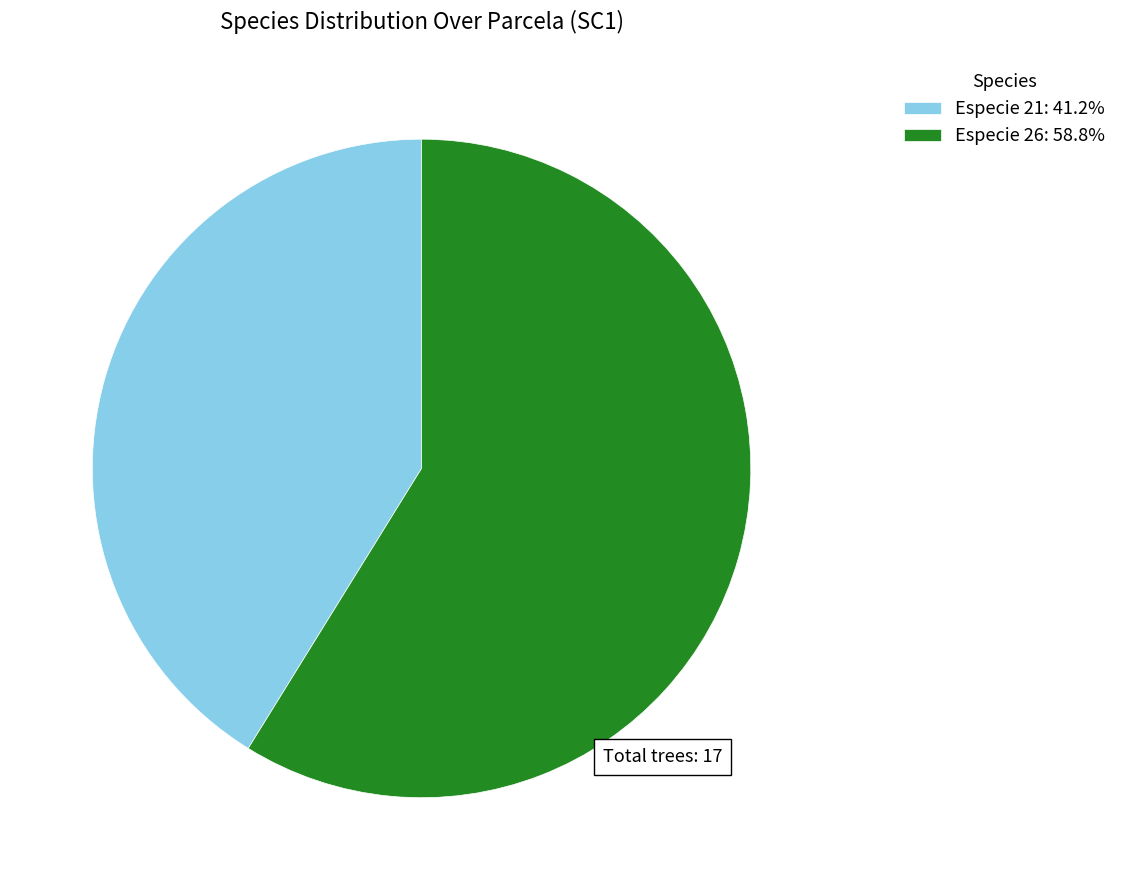

Approximately how many times larger is the value at Especie 26: 58.8% compared to Especie 21: 41.2%?

1.4